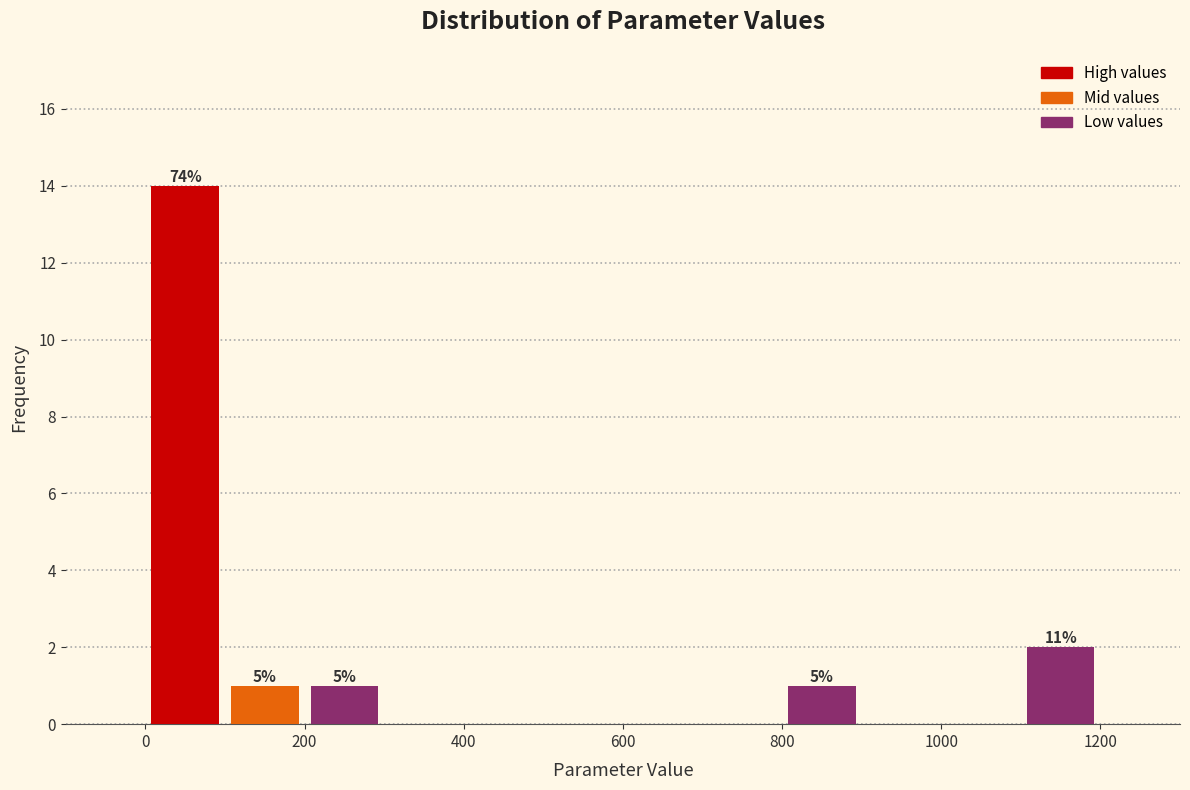

Over which range of the x-axis is the bar tallest?

0 to 100